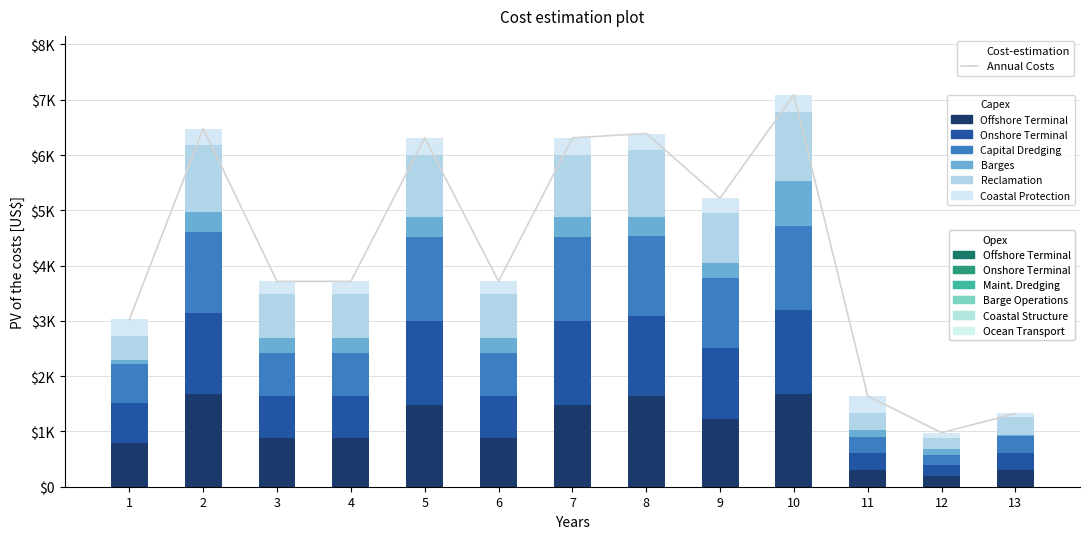

Reading left to right, list all the values displayed in this chart.

col_10: 305	299	225	225	304	225	304	299	268	305	305	100	71
col_5: 714	1472	770	770	1524	770	1524	1454	1274	1524	304	191	305
col_7: 714	1472	770	770	1524	770	1524	1454	1274	1524	304	191	305
col_30: 70	348	279	279	355	279	355	344	266	810	125	97	32
col_38: 425	1216	797	797	1132	797	1132	1204	907	1257	305	199	310
col_2: 797	1671	874	874	1472	874	1472	1634	1230	1671	299	198	302